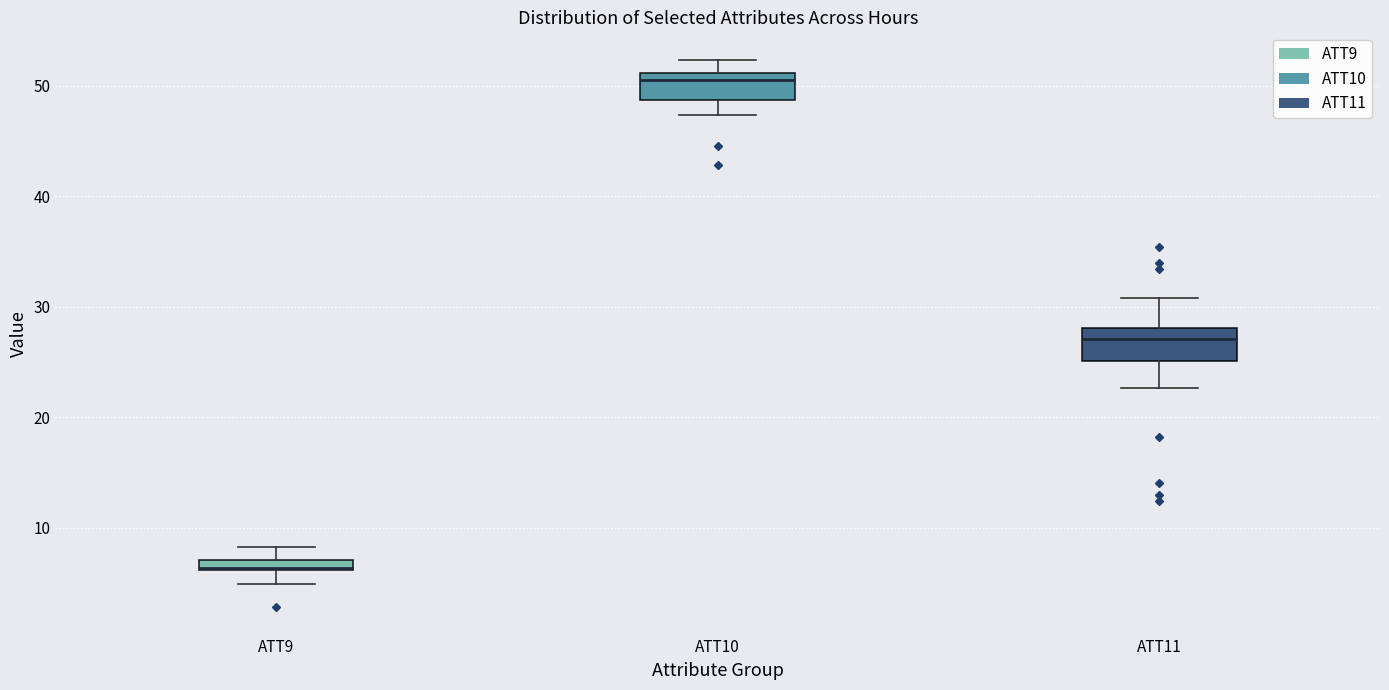

Which box's median line is the highest?

ATT10